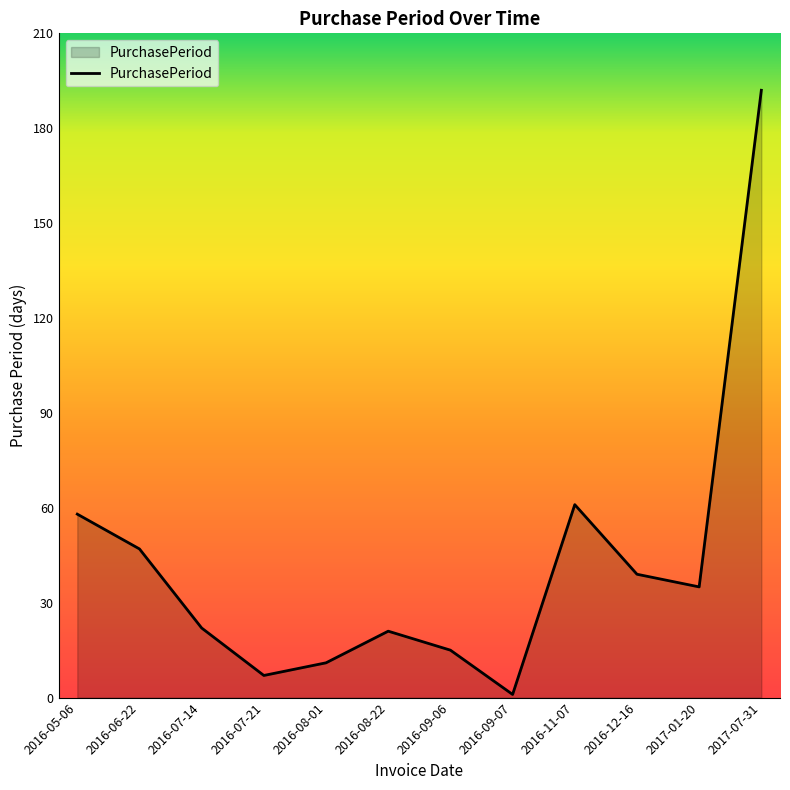

What is the change in value from 2016-09-06 to 2016-12-16?

+24